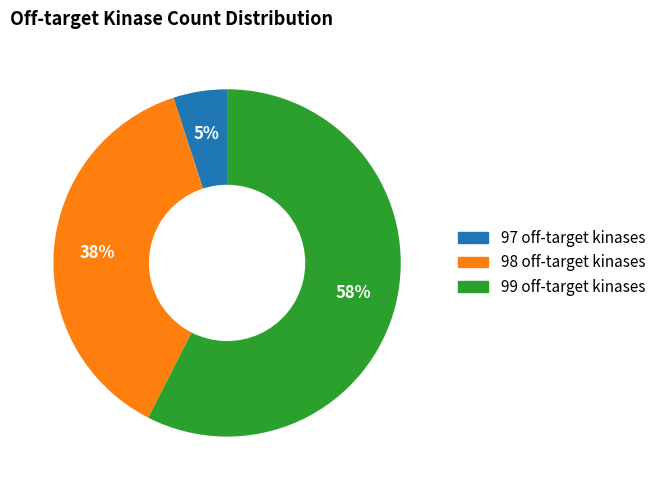

Is there a majority slice in this chart?

Yes